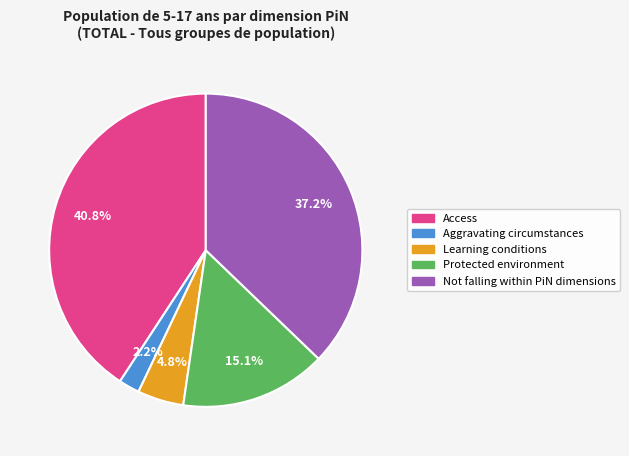

Combined, do Aggravating circumstances and Access account for over 50%?

No